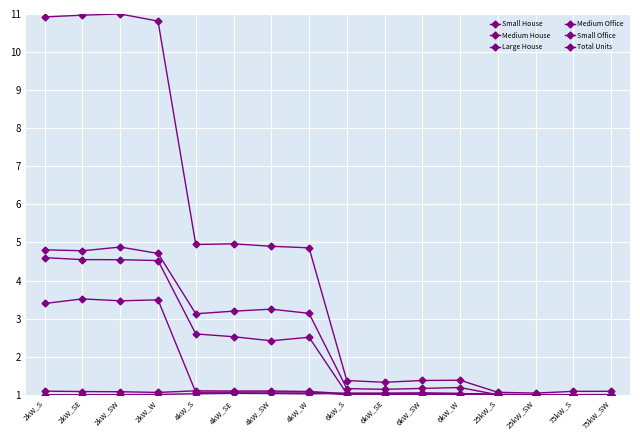

How many data points does each series have?

16